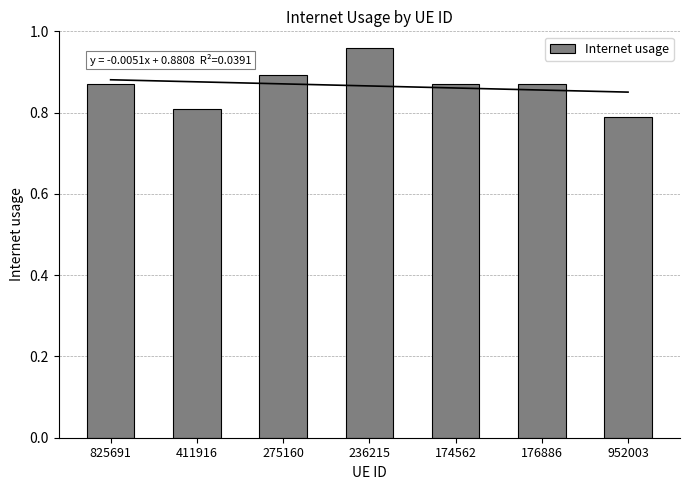

Reading left to right, list all the values displayed in this chart.

0.9	0.8	0.9	1.0	0.9	0.9	0.8